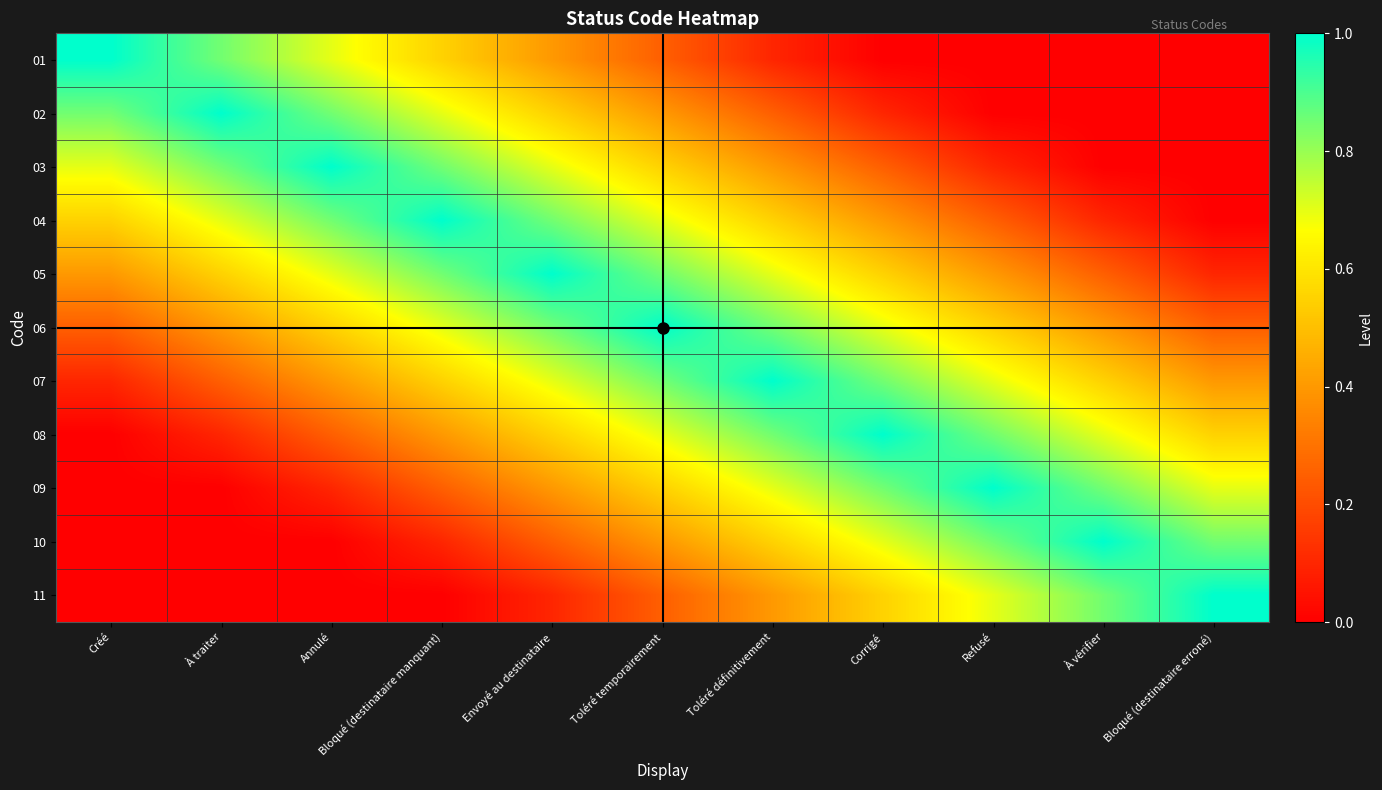

Count the number of data series in this chart.

11